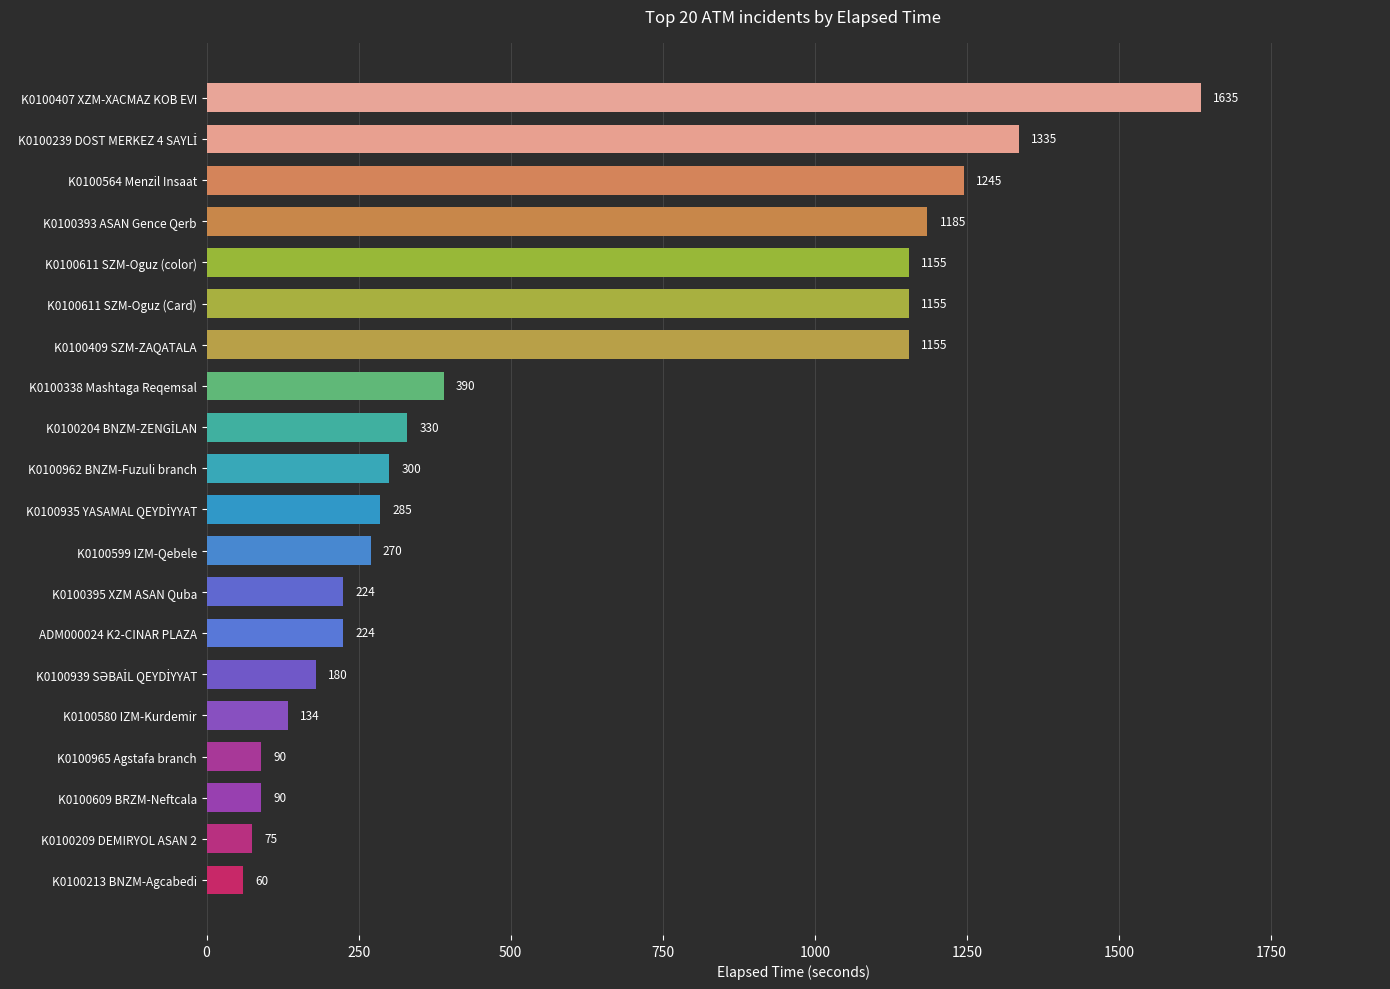

Is it true that the value at K0100409 SZM-ZAQATALA is 330?

False